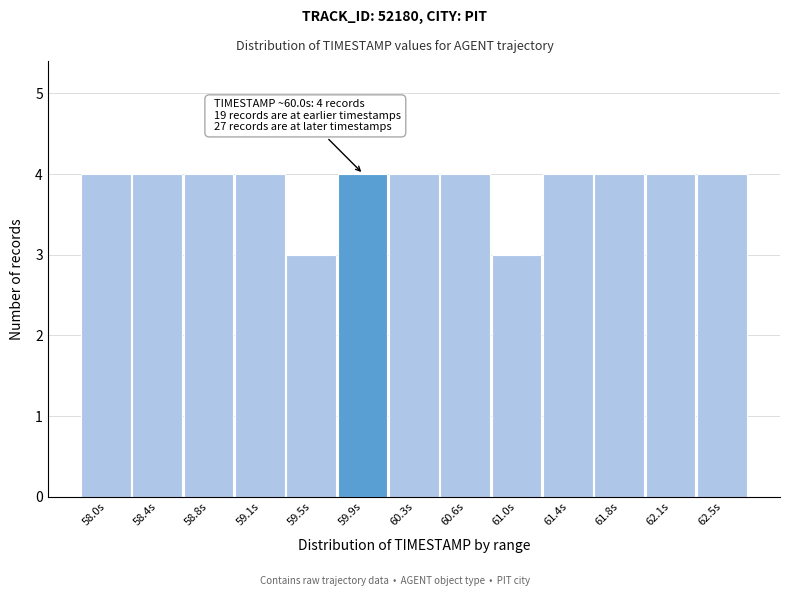

Reading left to right, extract all data points from this chart.

4	4	4	4	3	4	4	4	3	4	4	4	4